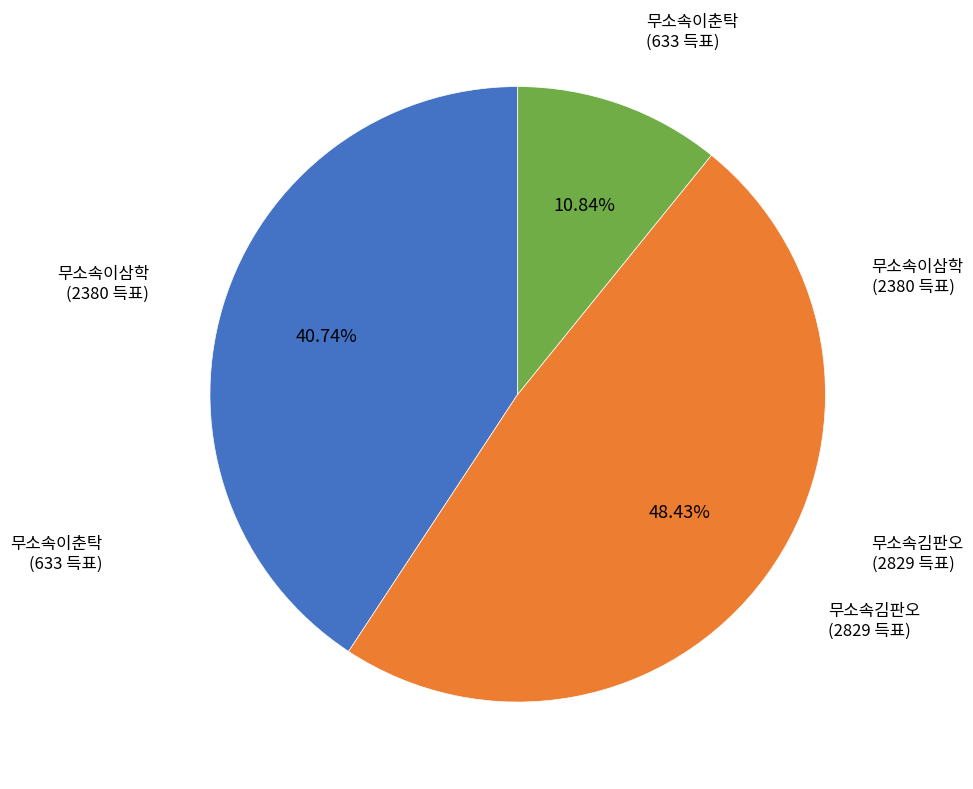

Rank the categories by value from lowest to highest.

무소속이춘탁, 무소속이삼학, 무소속김판오